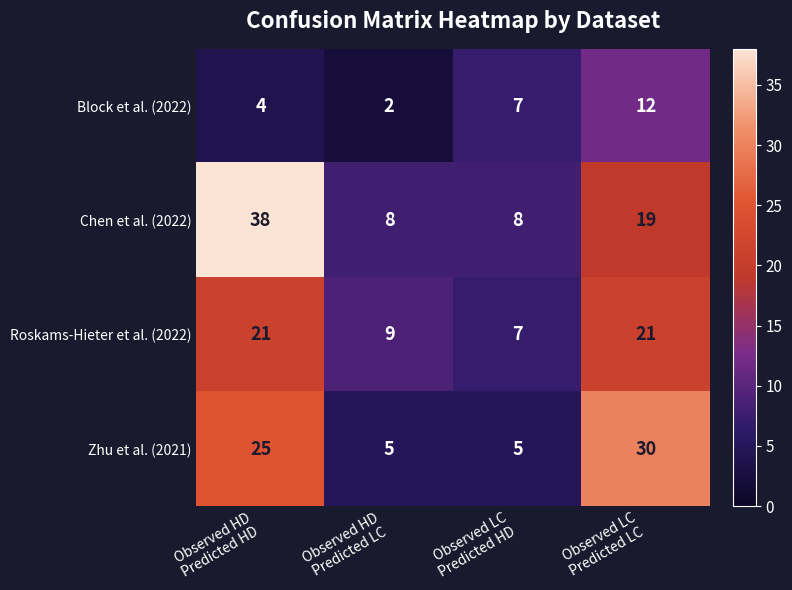

At which category is the sum across all series the highest?

Observed HD
Predicted HD